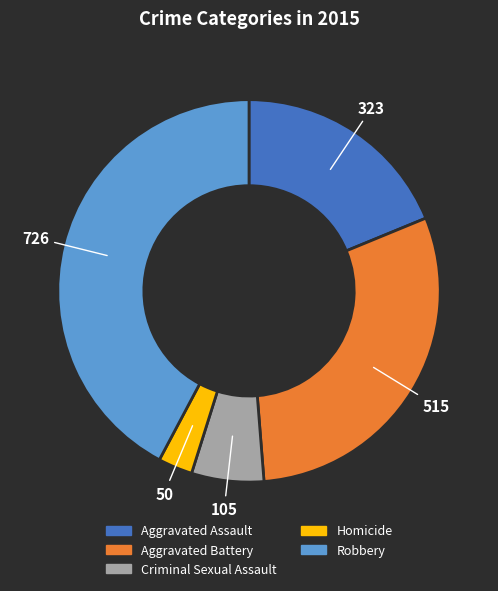

Rank the categories by value from lowest to highest.

Homicide, Criminal Sexual Assault, Aggravated Assault, Aggravated Battery, Robbery